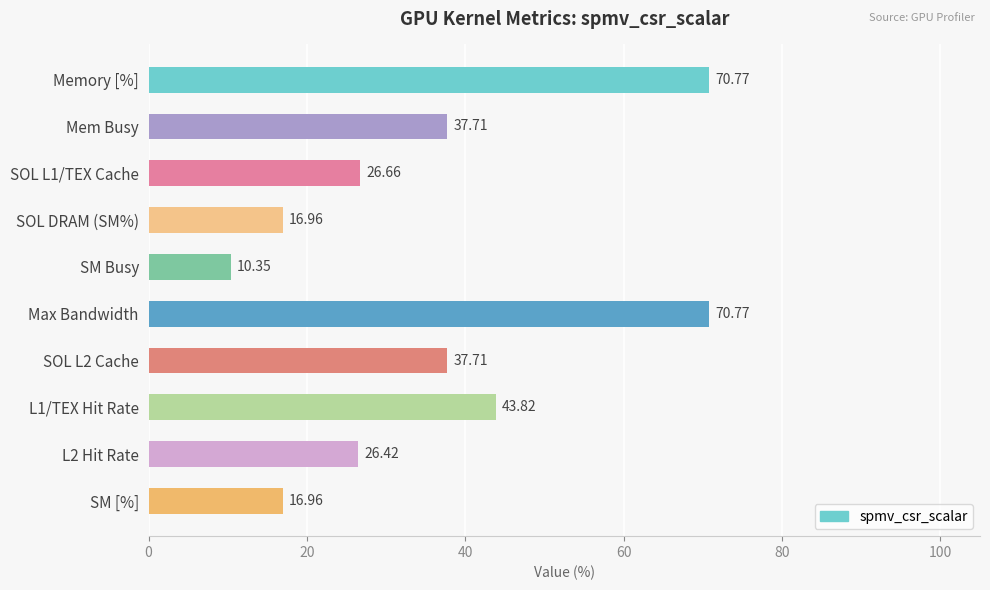

How many series are shown in this chart?

1